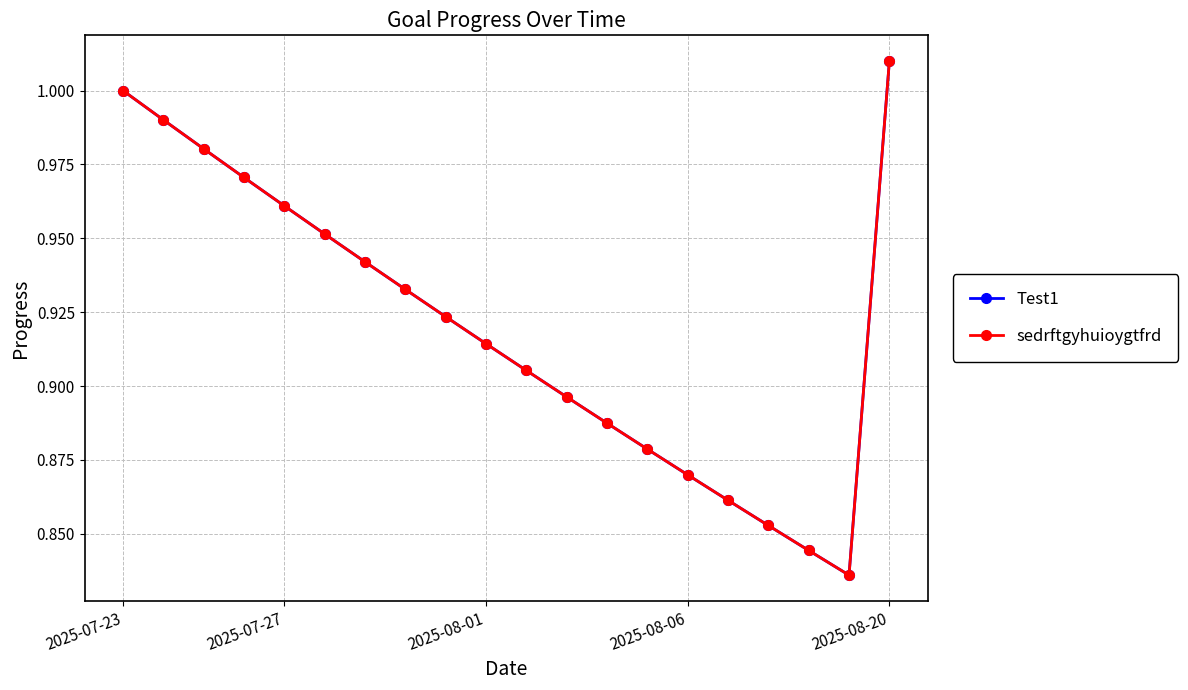

Which series has the largest total across all categories?

Test1